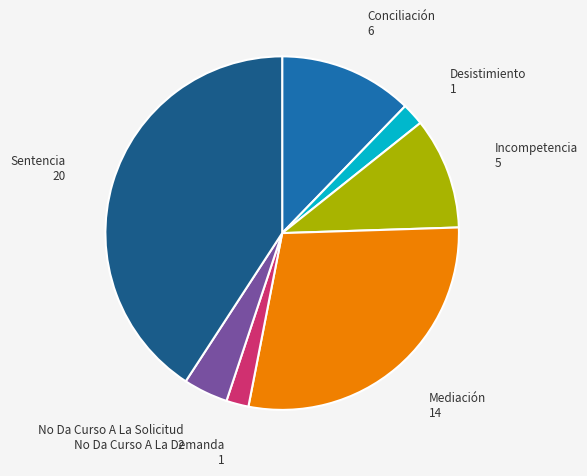

Does any single category account for the majority?

No